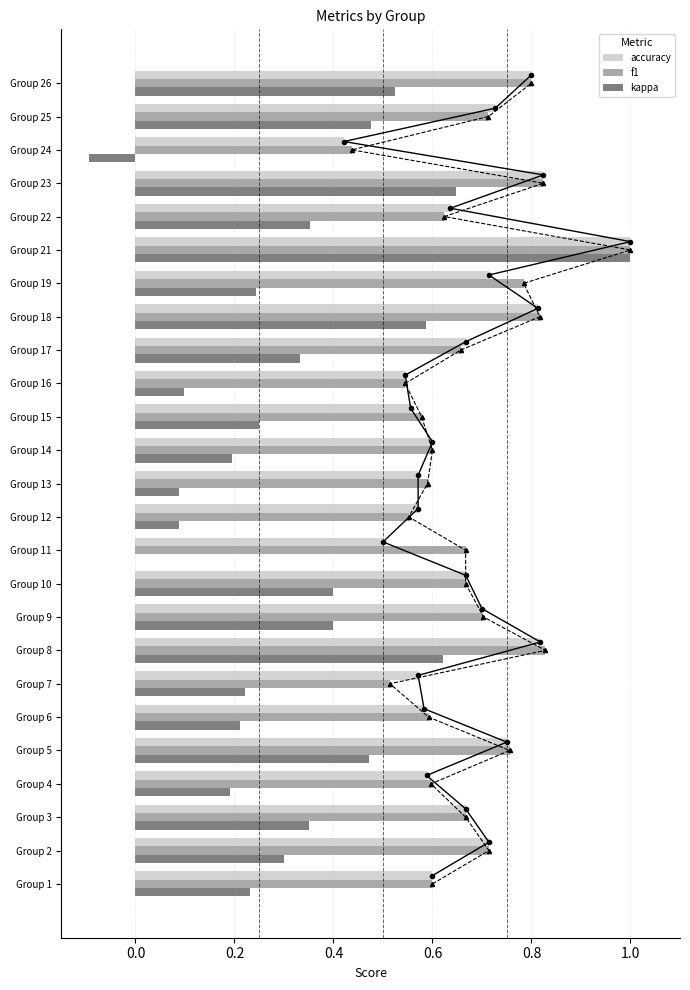

Are the bars horizontal?

Yes